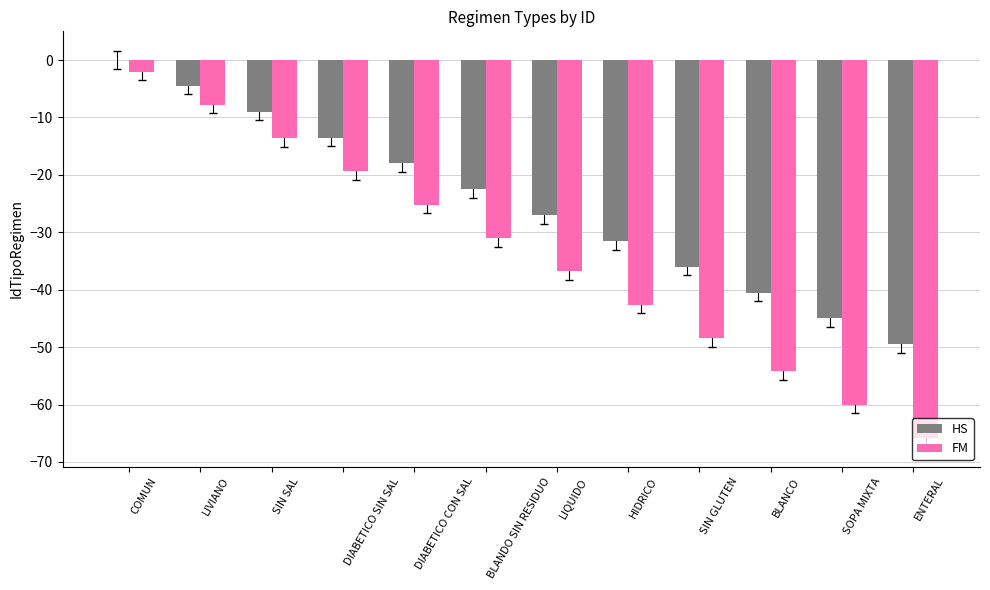

Which series has the largest total across all categories?

HS